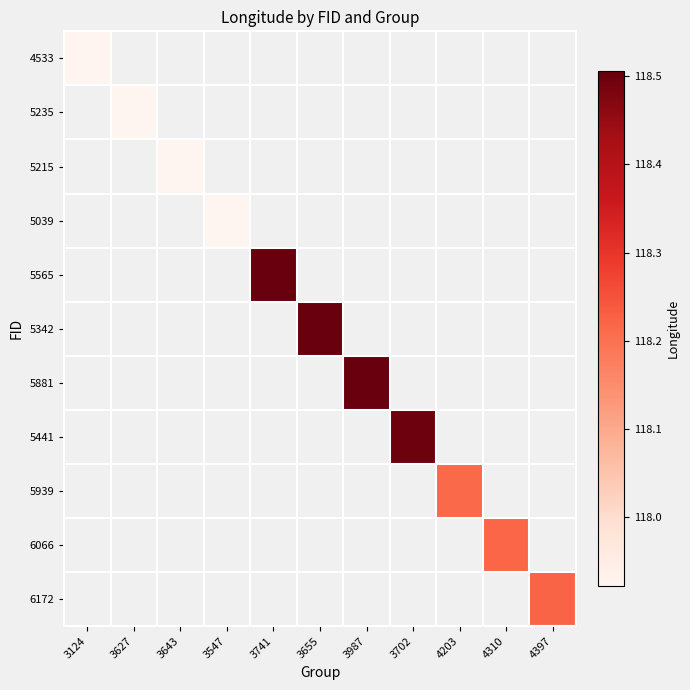

At how many categories does at least one series exceed 118?

7